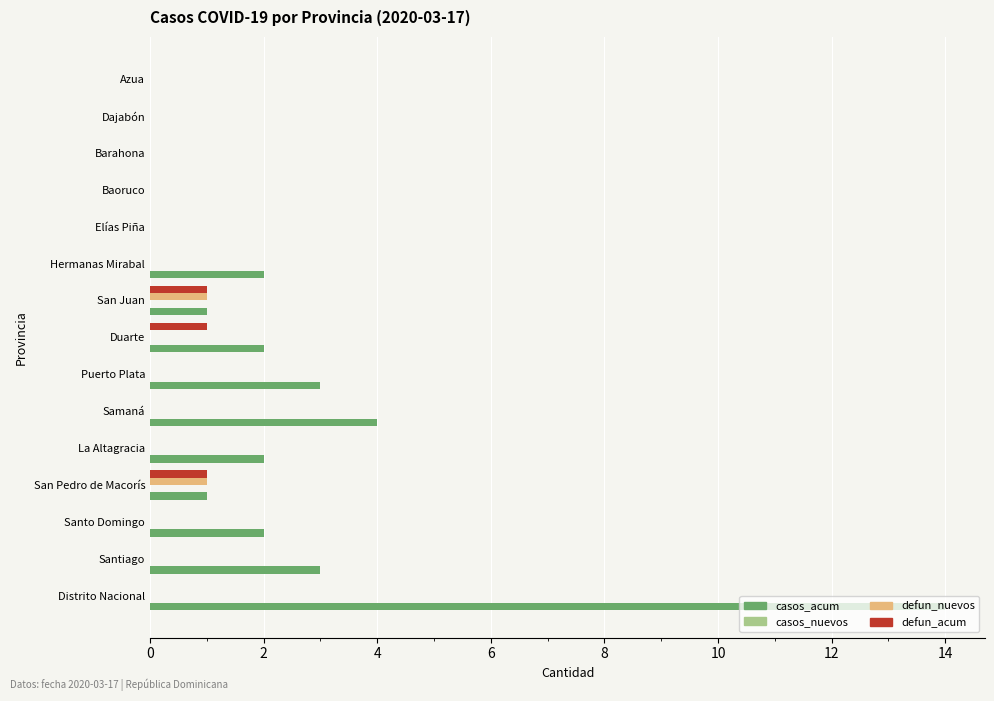

Which label corresponds to the largest value in the chart?

Distrito Nacional